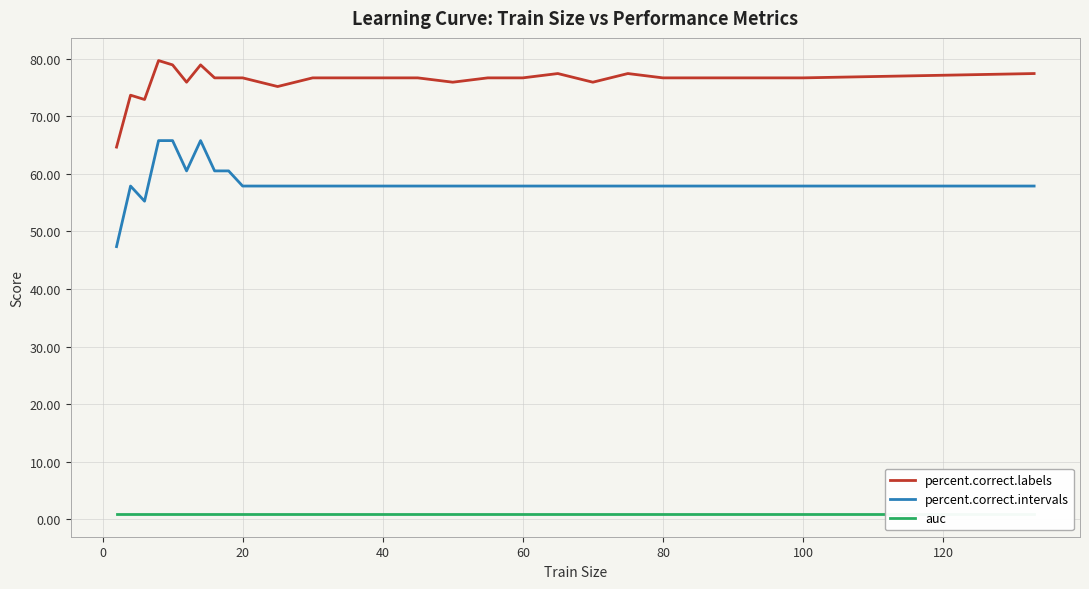

Reading right to left, list all the values displayed in this chart.

percent.correct.labels: 77.4	76.7	76.7	76.7	76.7	76.7	77.4	75.9	77.4	76.7	76.7	75.9	76.7	76.7	76.7	76.7	75.2	76.7	76.7	76.7	78.9	75.9	78.9	79.7	72.9	73.7	64.7
percent.correct.intervals: 57.9	57.9	57.9	57.9	57.9	57.9	57.9	57.9	57.9	57.9	57.9	57.9	57.9	57.9	57.9	57.9	57.9	57.9	60.5	60.5	65.8	60.5	65.8	65.8	55.3	57.9	47.4
auc: 0.9	0.9	0.9	0.9	0.9	0.9	0.9	0.9	0.9	0.9	0.9	0.9	0.9	0.9	0.9	0.9	0.9	0.9	0.9	0.9	0.9	0.9	0.9	0.9	0.9	0.9	0.9